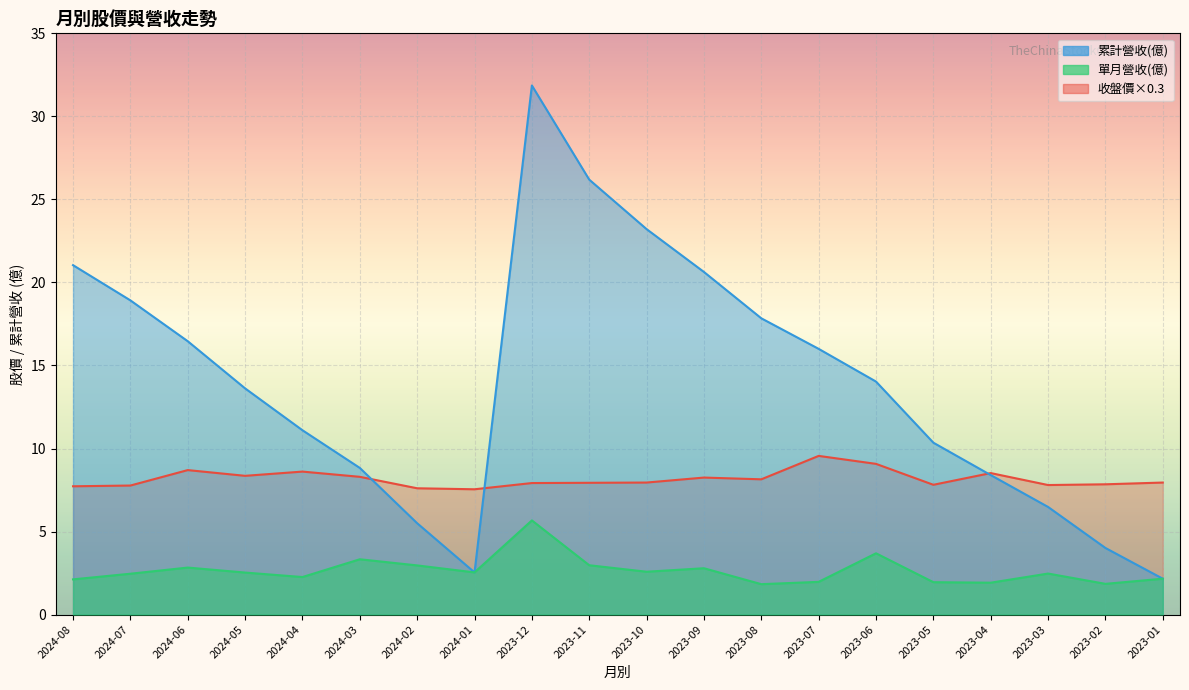

The 收盤 series shows 11.6 at 2023-12. True or false?

False